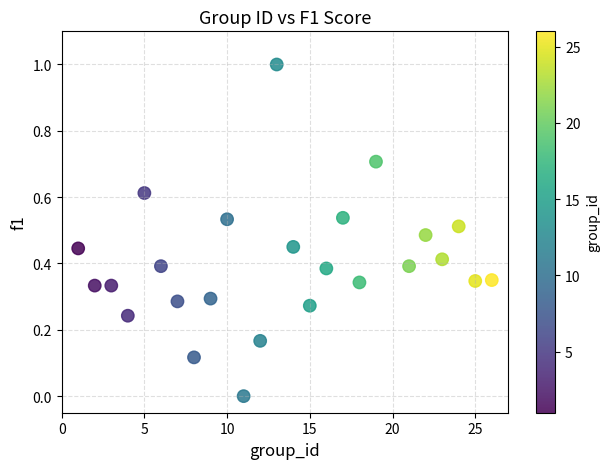

What is the range of Y values (max minus min)?

1.0